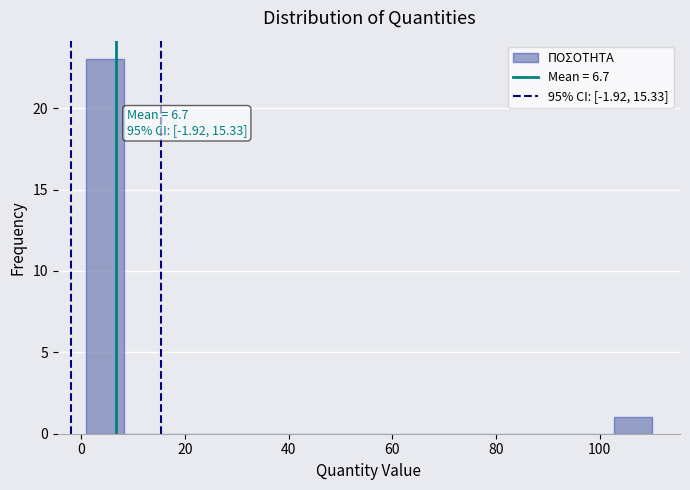

Read against the x-axis, roughly where is the centre of the tallest bar?

4